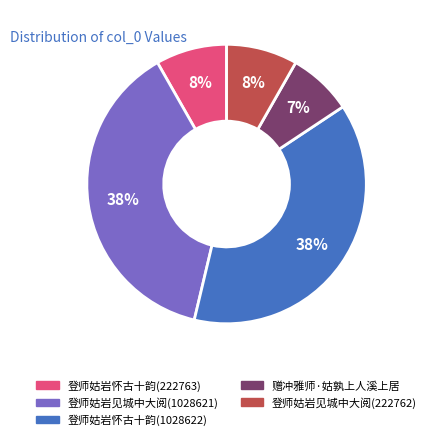

The 登师姑岩怀古十韵(222763) slice represents 19% of the pie. True or false?

False